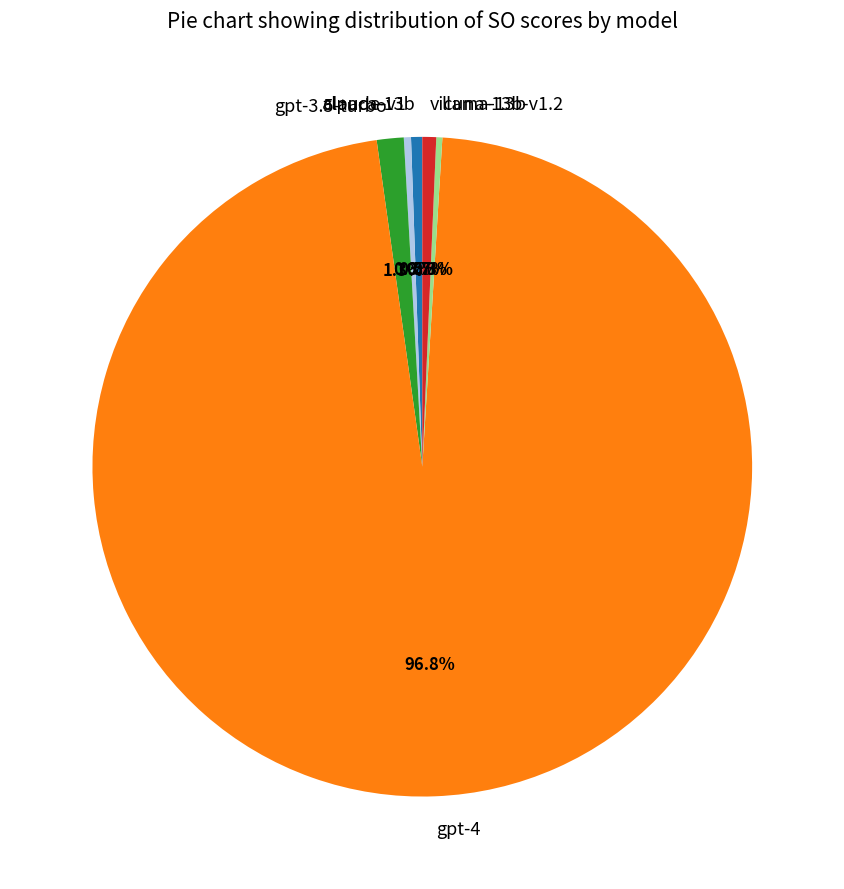

What portion of the pie excludes llama-13b?

99.7%